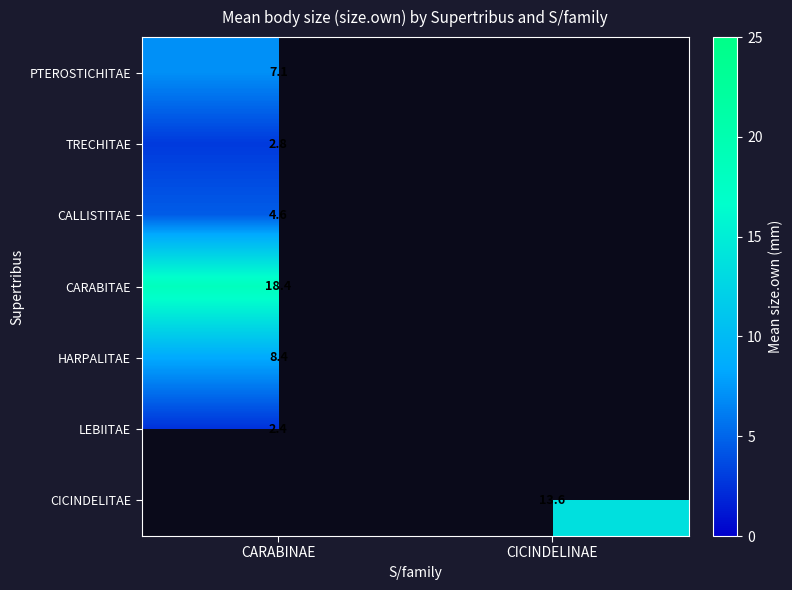

Is the value of PTEROSTICHITAE at CARABINAE greater than the value of CICINDELITAE at CICINDELINAE?

No